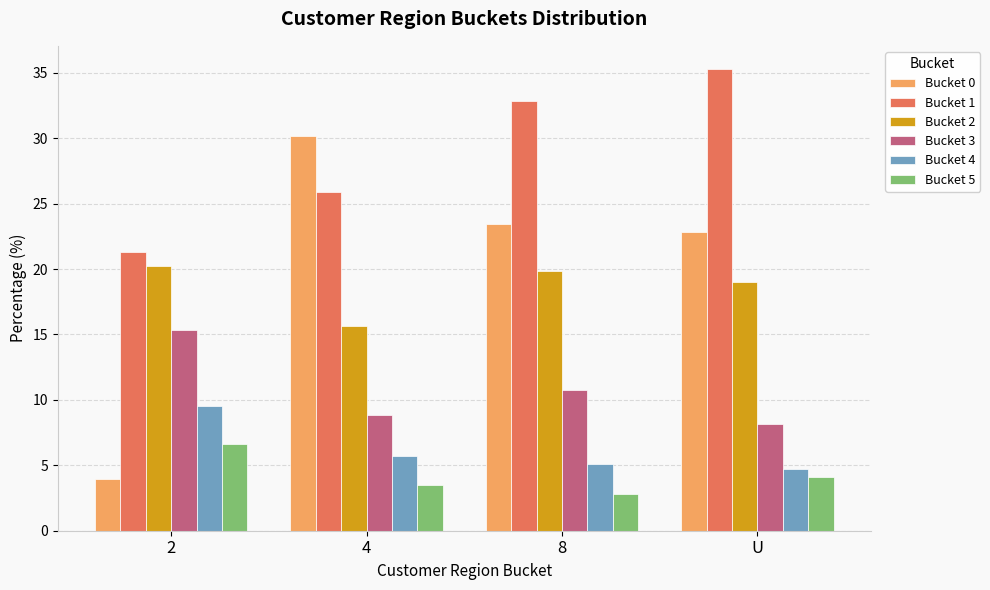

Is the value of Bucket 3 at 4 greater than the value of Bucket 4 at 8?

Yes